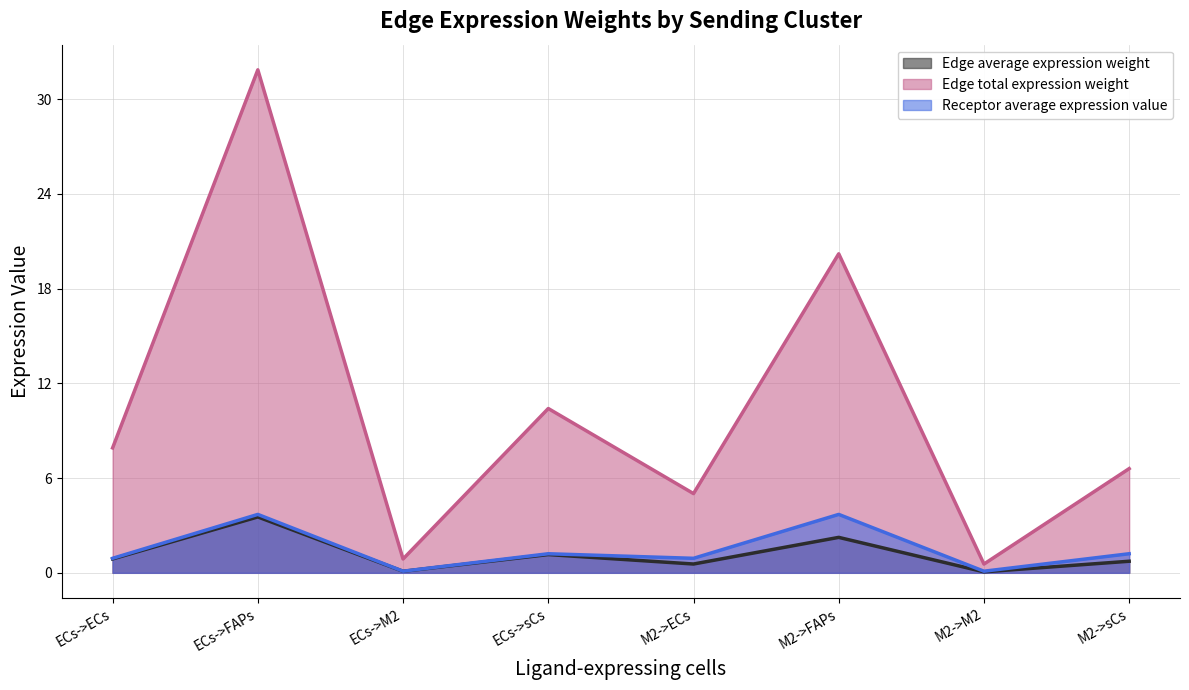

True or false: Edge average expression weight and Edge total expression weight intersect in this chart.

False